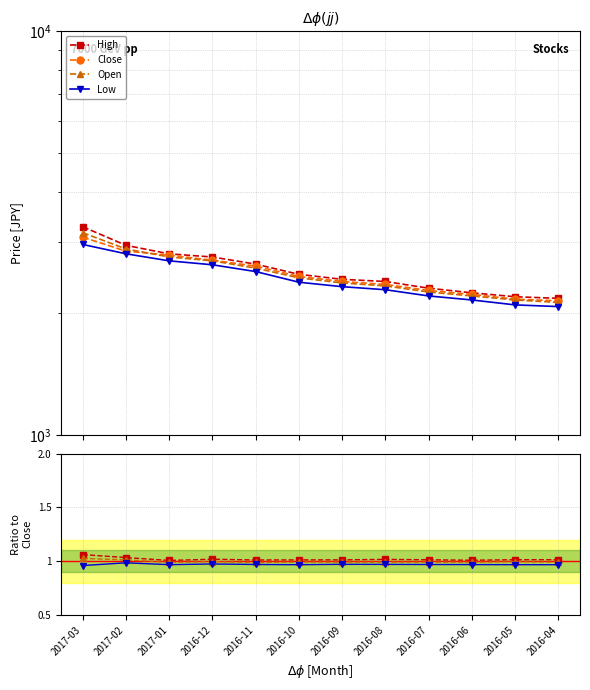

How many values in the Close series are below 2470?

6